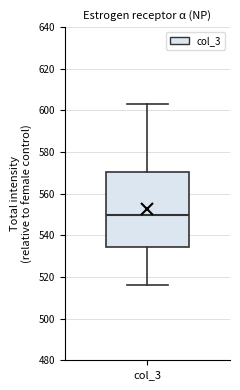

Read this box plot against the y-axis: the position of the median line, the range covered by the box, and the ends of both whiskers. The values are not printed on the chart, so give them approximately, as read against the axis.

median 550, box 534 to 570, whiskers 516 to 604